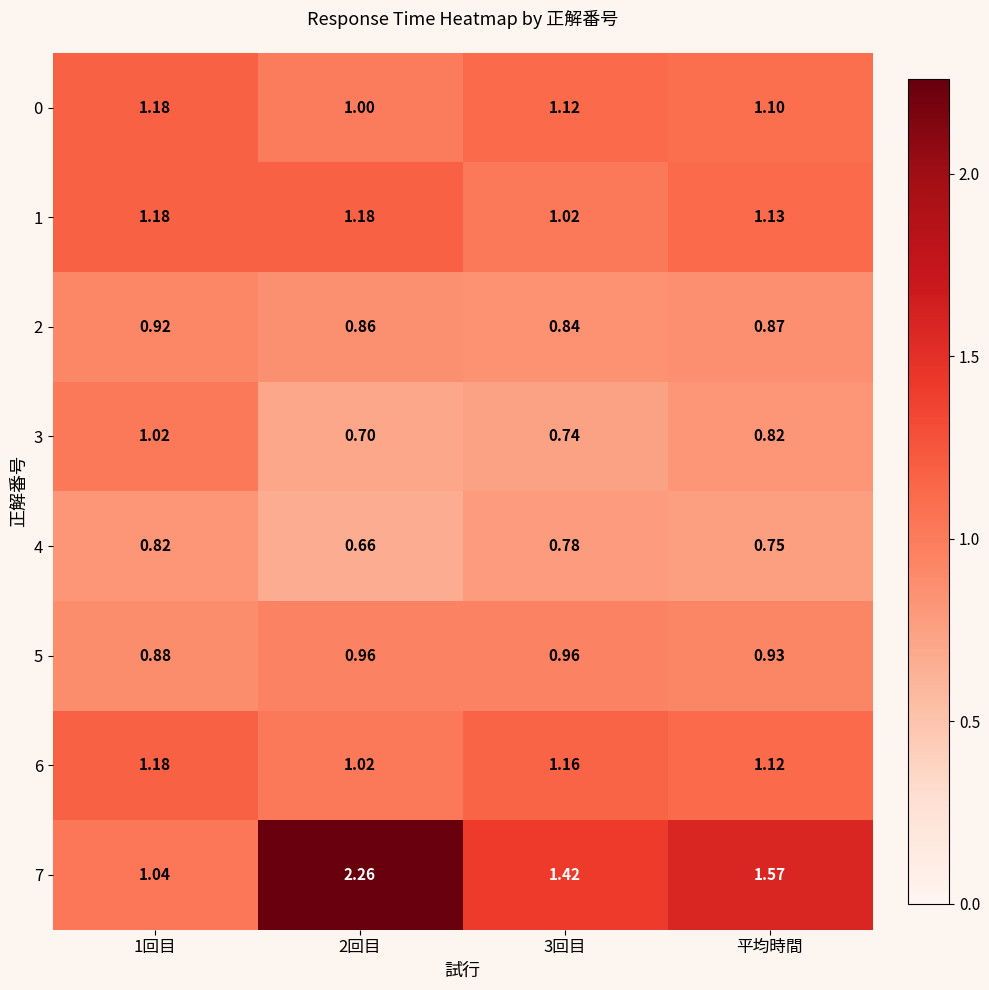

Is the value of 0 at 3回目 greater than the value of 6 at 2回目?

Yes